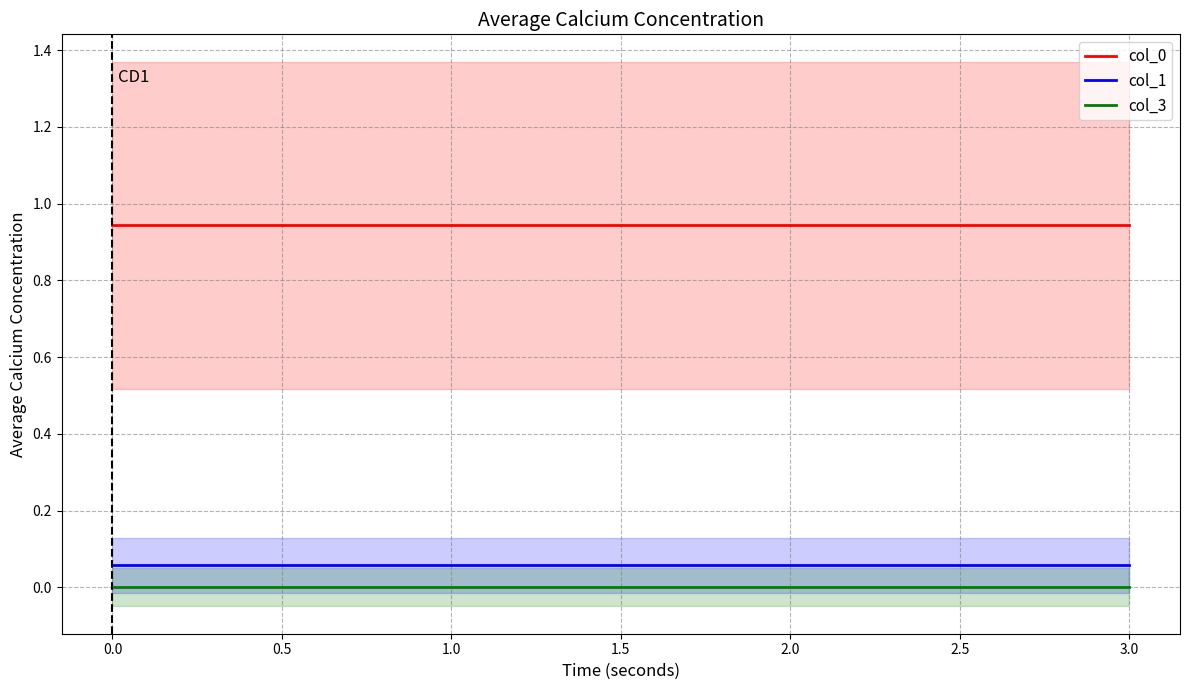

True or false: col_1 and col_3 intersect in this chart.

False